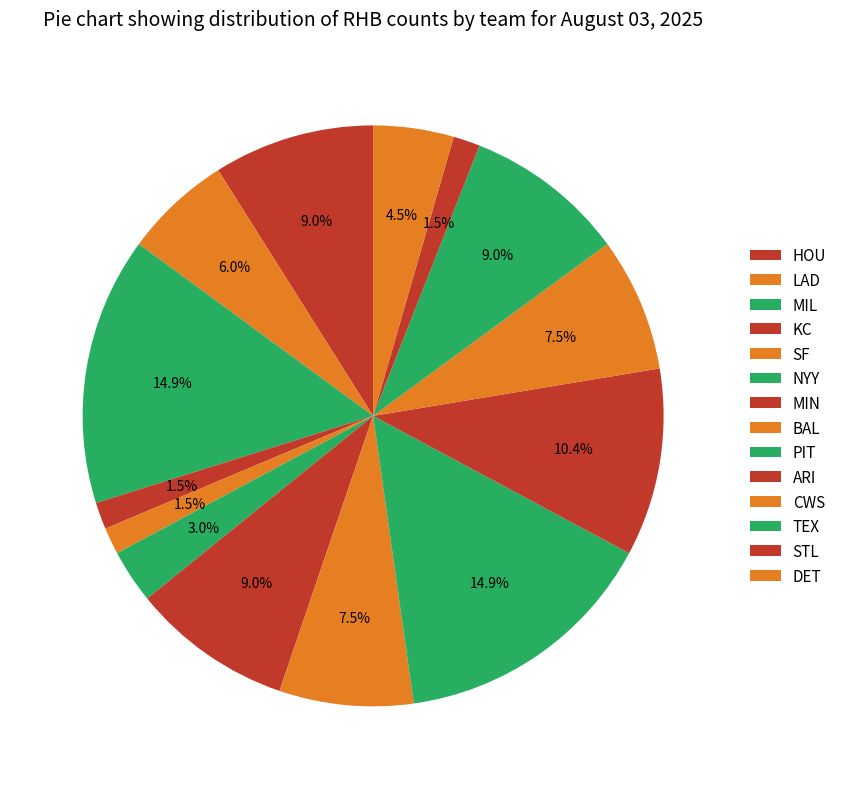

Between SF and TEX, which is larger?

TEX